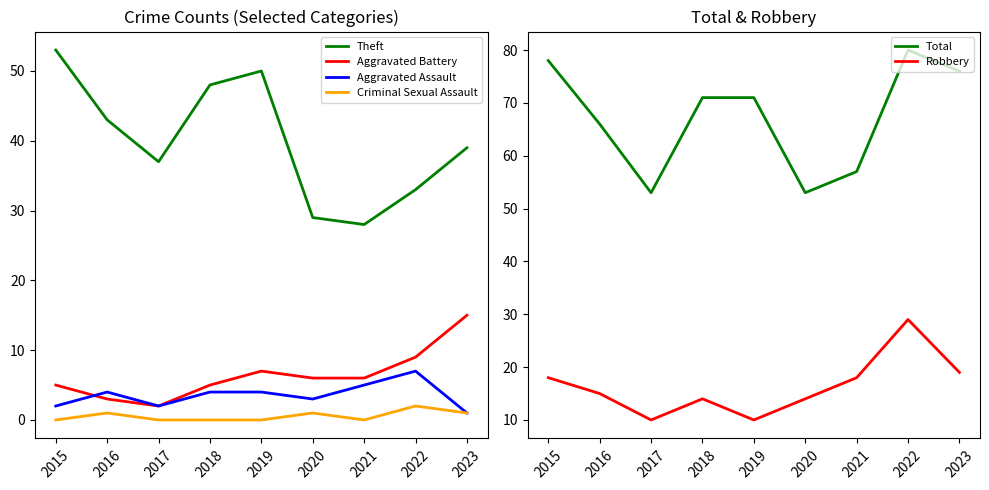

At which category does Robbery reach its first local valley?

2017